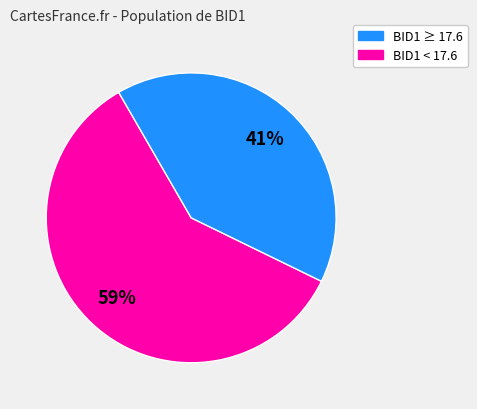

Is there a majority slice in this chart?

Yes